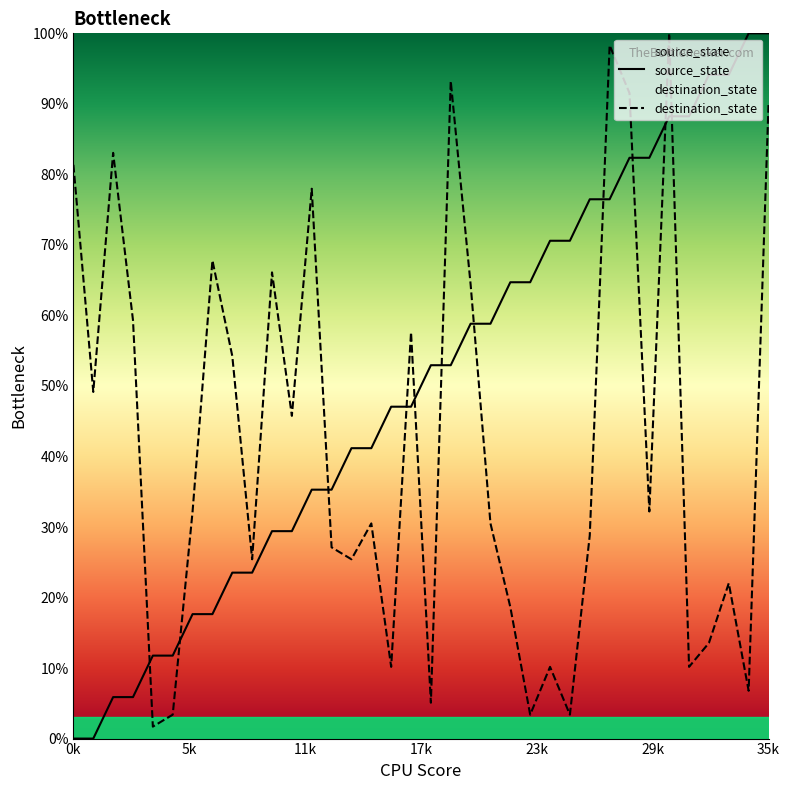

What is the label of the 3rd point from the right?

33